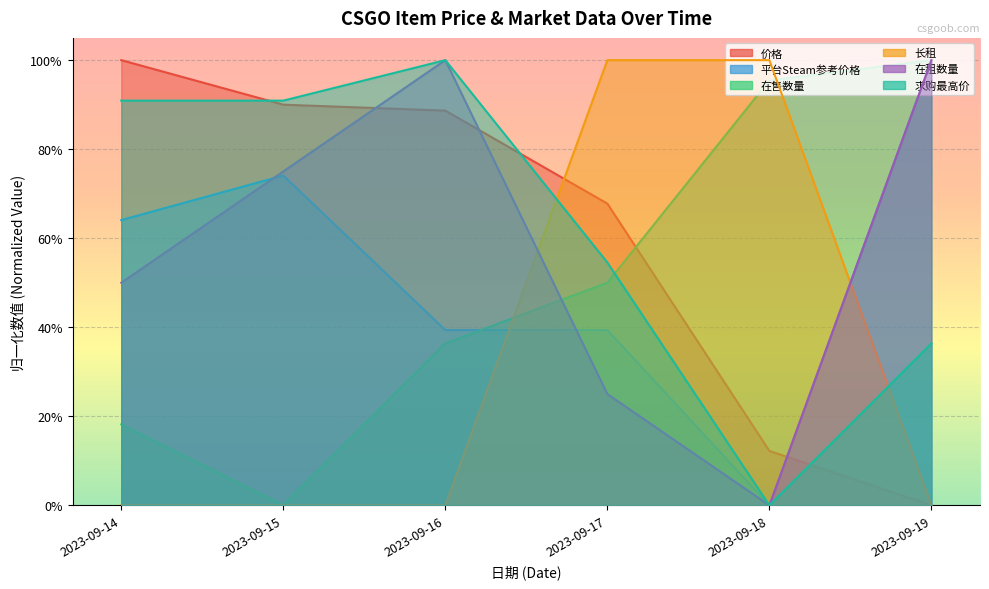

What is the value of the 在售数量 point at the 6th from the left?

1.0